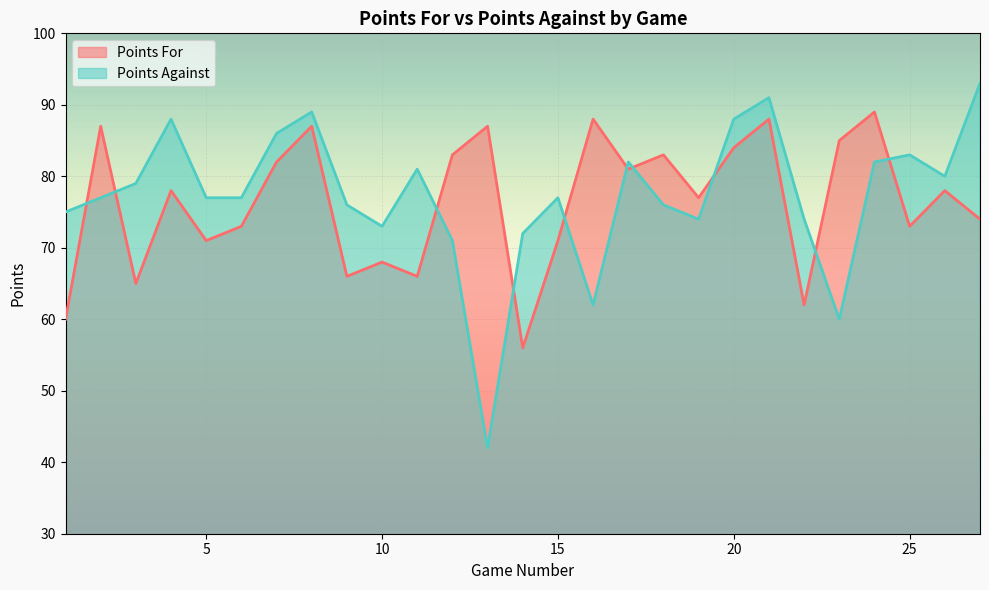

What is the total value across all series at 2?

164